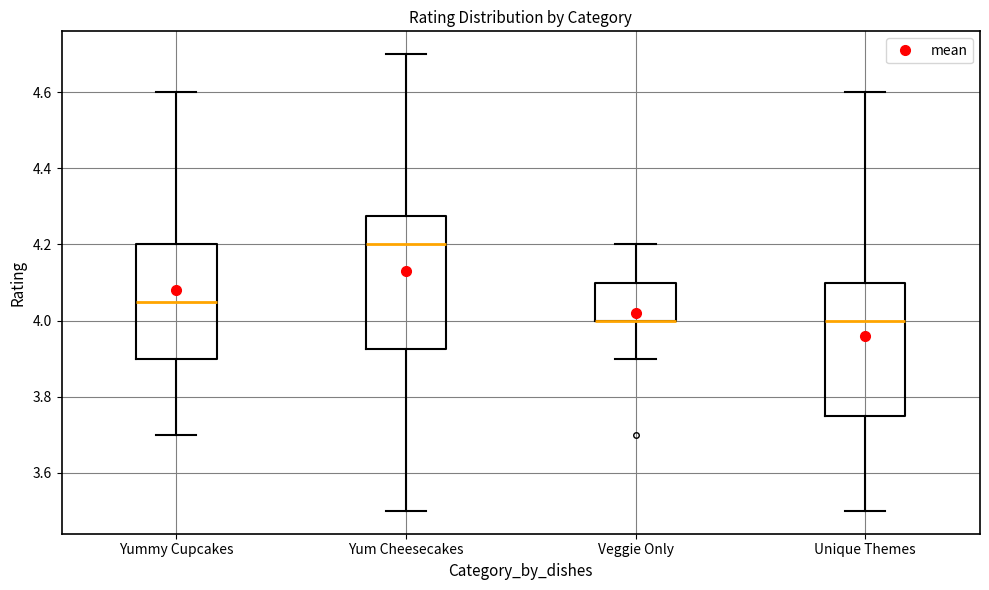

Where does the upper whisker of the box for Unique Themes end on the y-axis? The values are not printed on the chart, so give them approximately, as read against the axis.

4.60